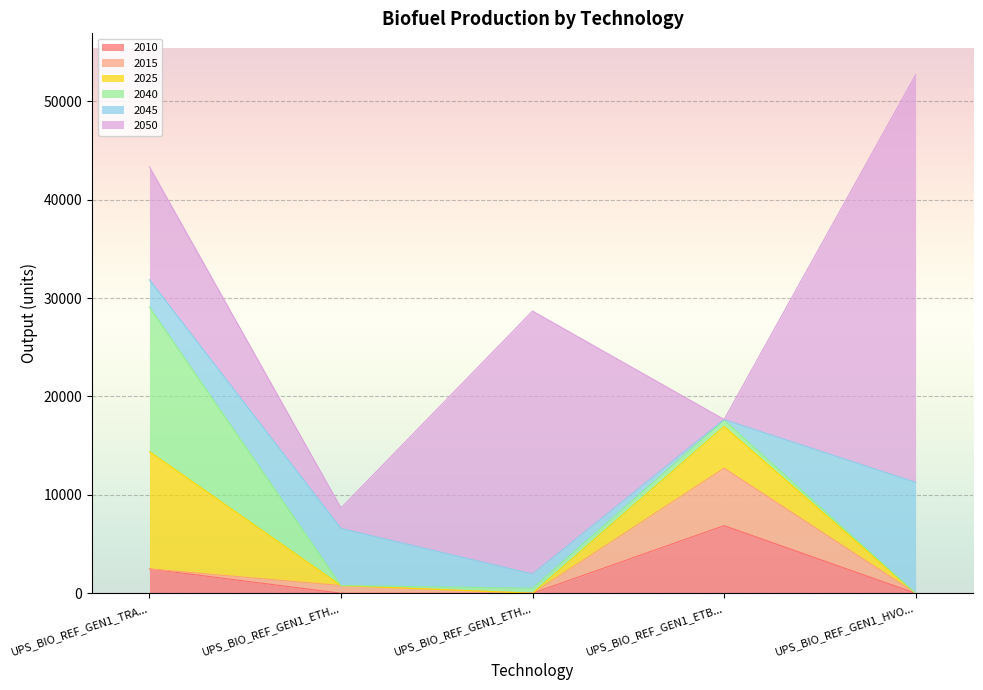

What is the maximum value shown in the chart?

41417.5